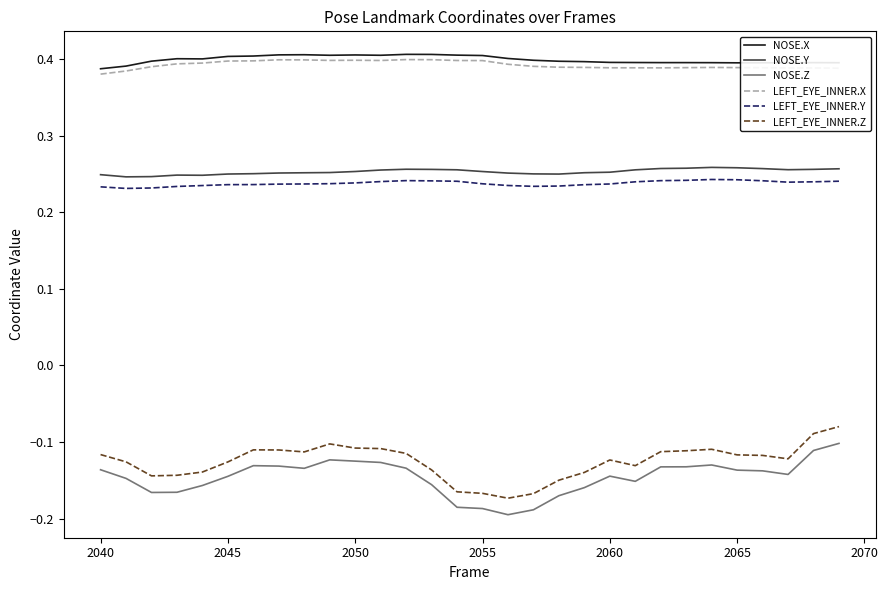

True or false: NOSE.Y and NOSE.X cross at least once.

False